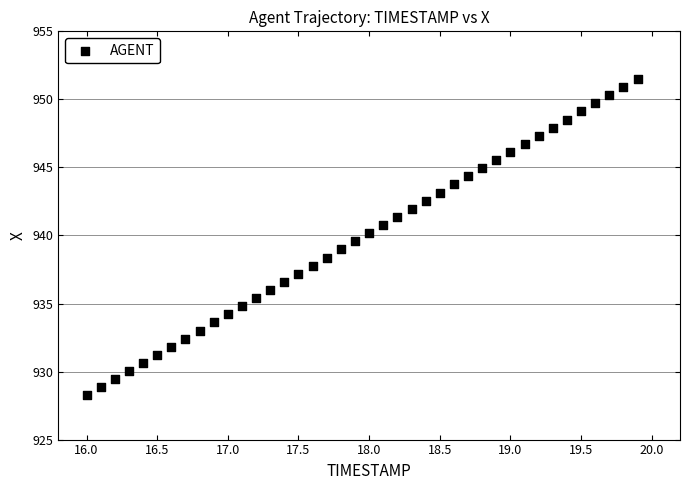

What is the range of X values (max minus min)?

3.9